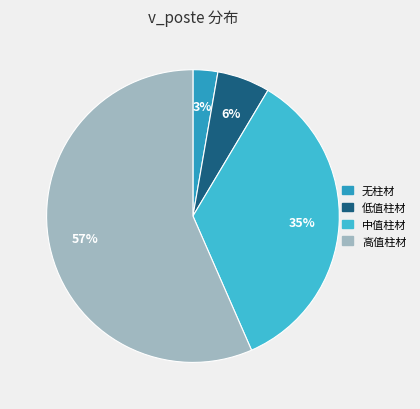

Count the number of slices in the pie.

4